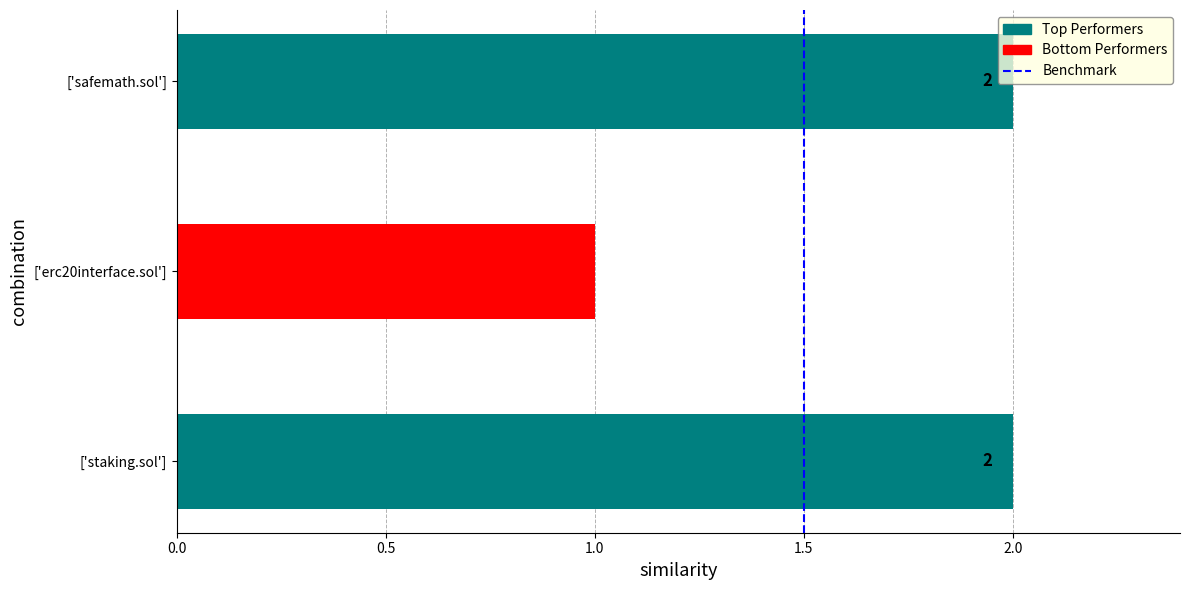

What is the change in value from 0.0 to 0.5?

+1